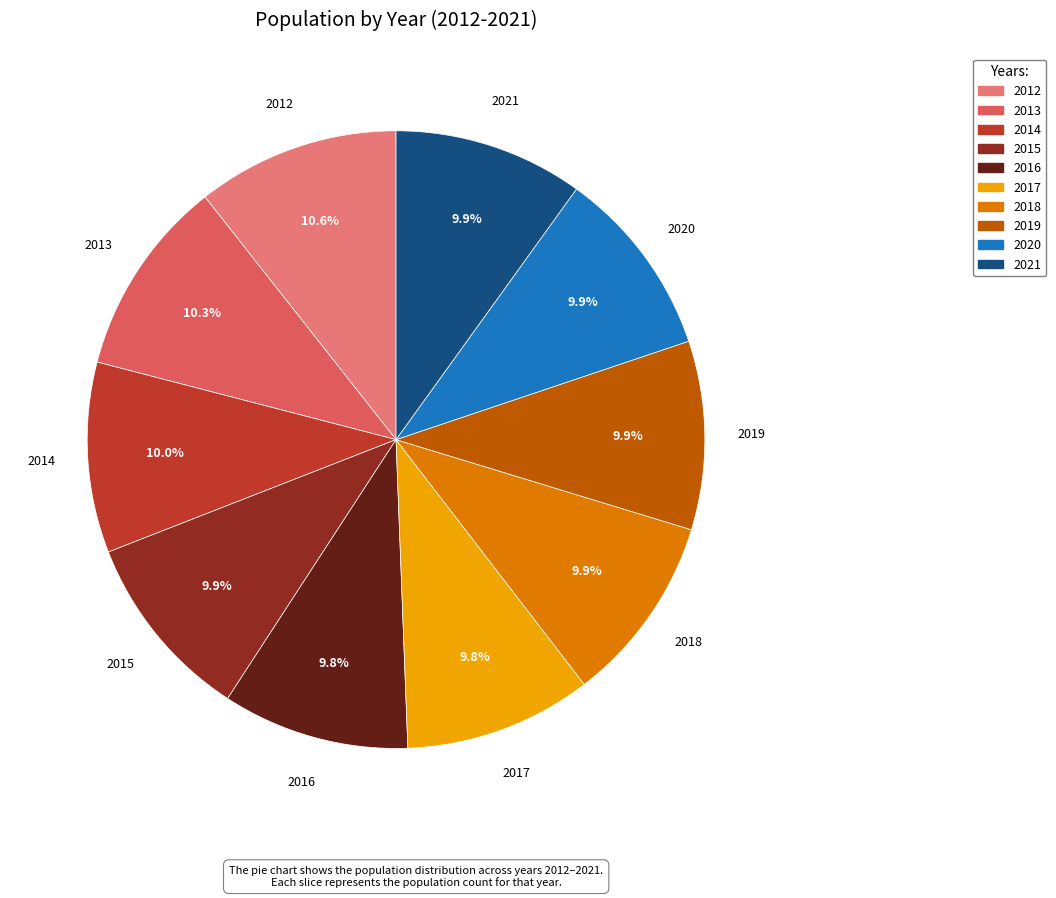

Is there a majority slice in this chart?

No